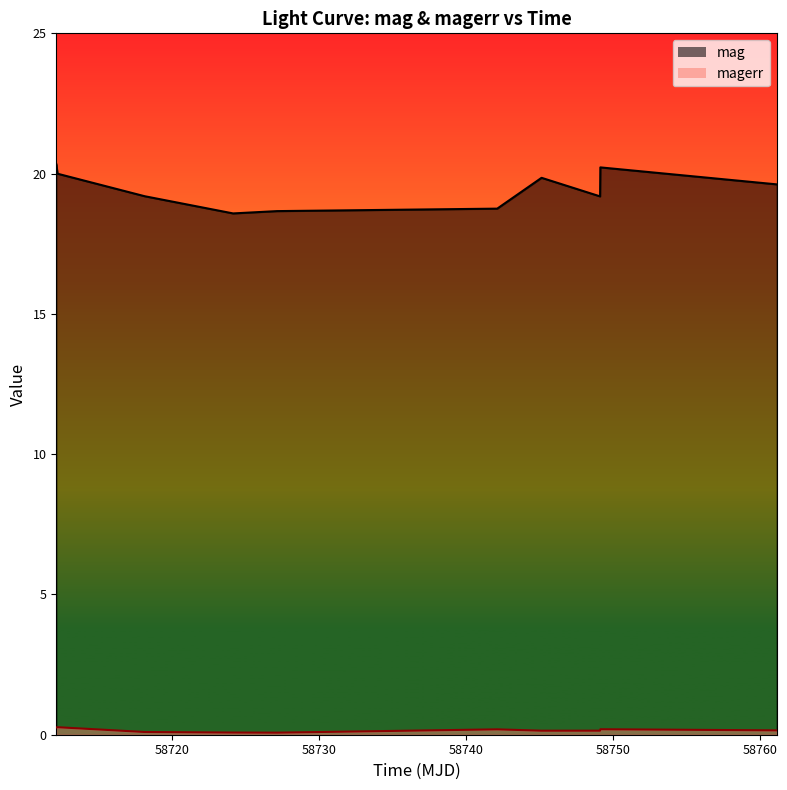

Between 58742.11997690005 and 58712.1480208002, which is larger?

58712.1480208002